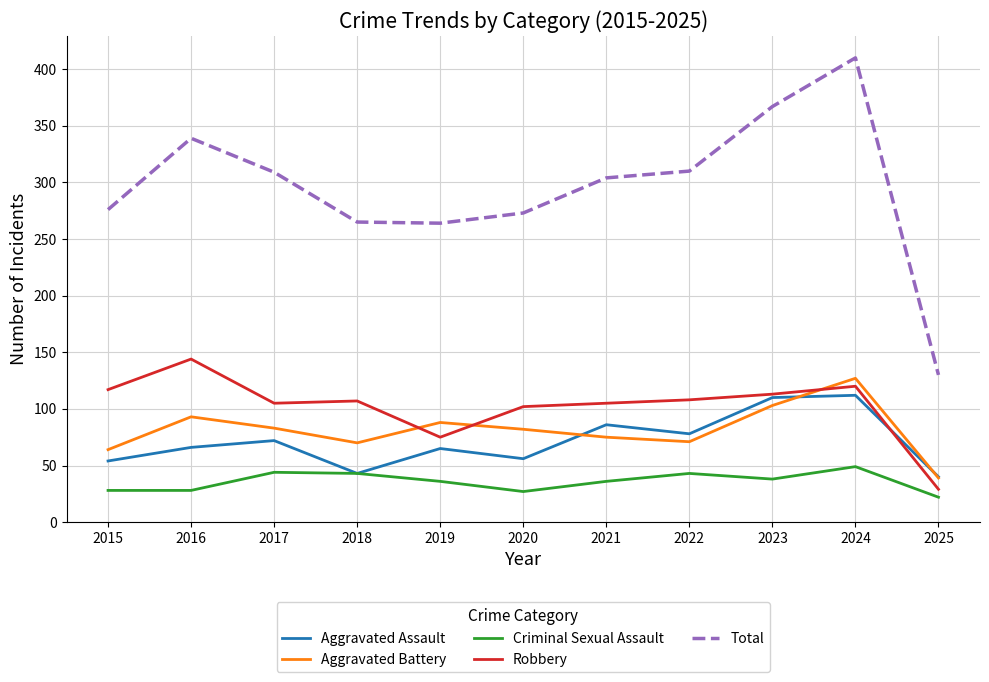

Is it true that Criminal Sexual Assault equals 22 at 2025?

True